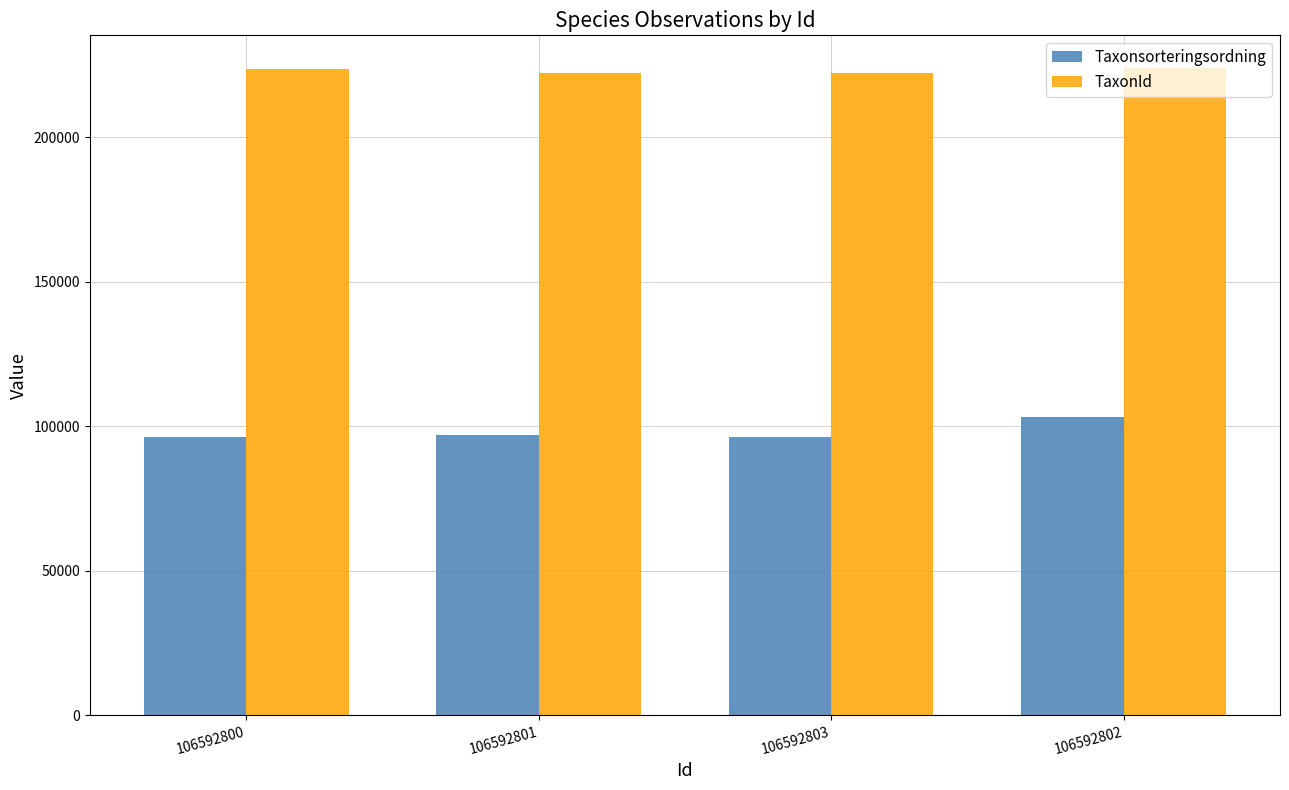

Which series changed the most between 106592803 and 106592802?

Taxonsorteringsordning